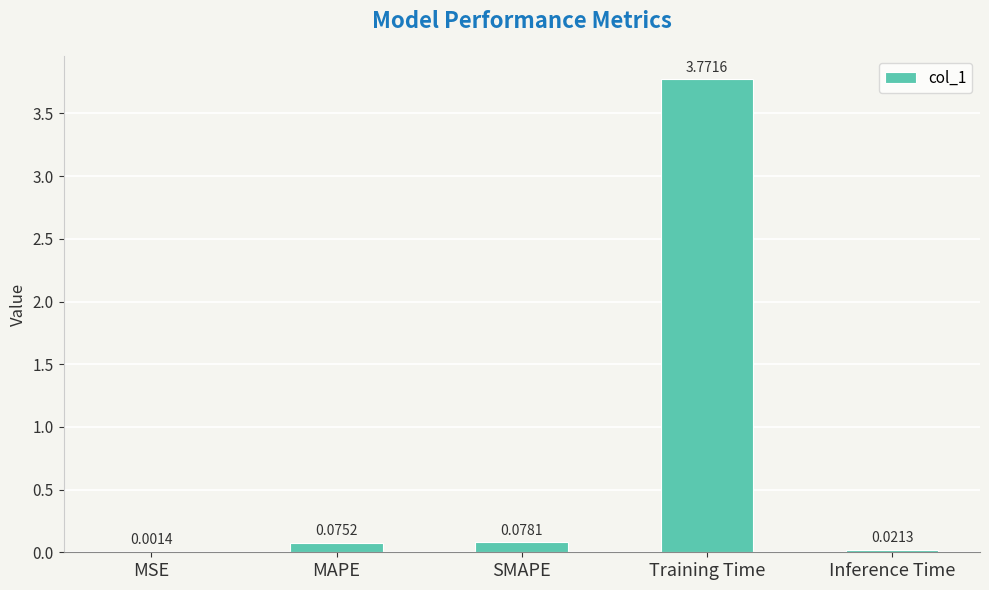

Where is the data nearest to the value 1?

SMAPE